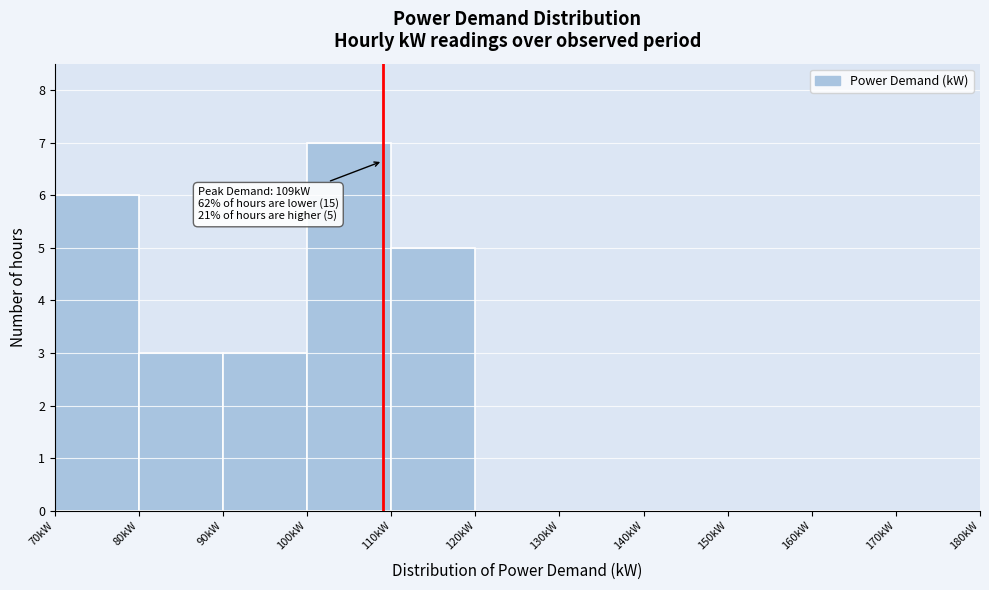

Which range on the x-axis has the tallest bar?

100 to 110